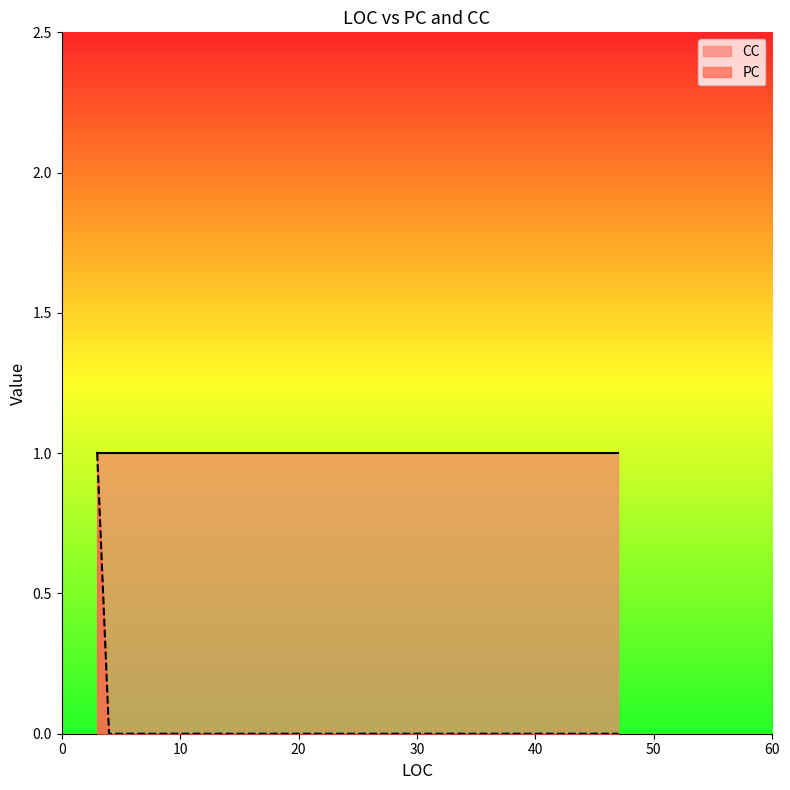

True or false: PC has a value of 1 at 47.

False